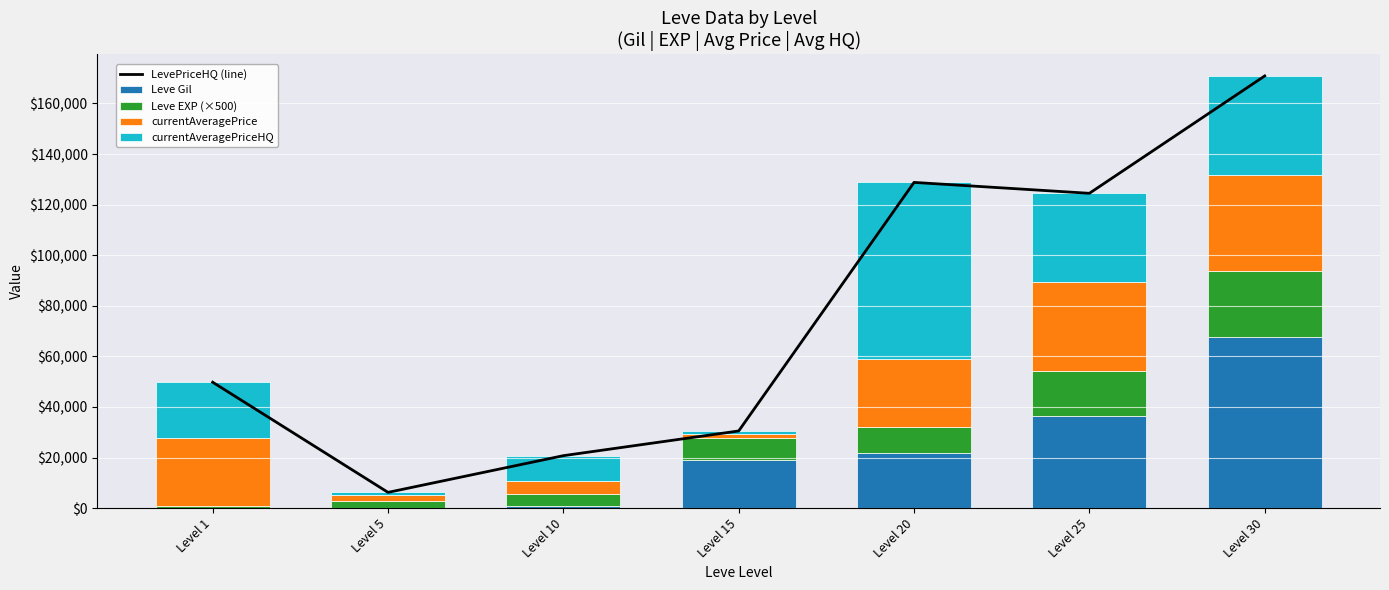

What value does the currentAveragePrice series have at Level 10?

5250